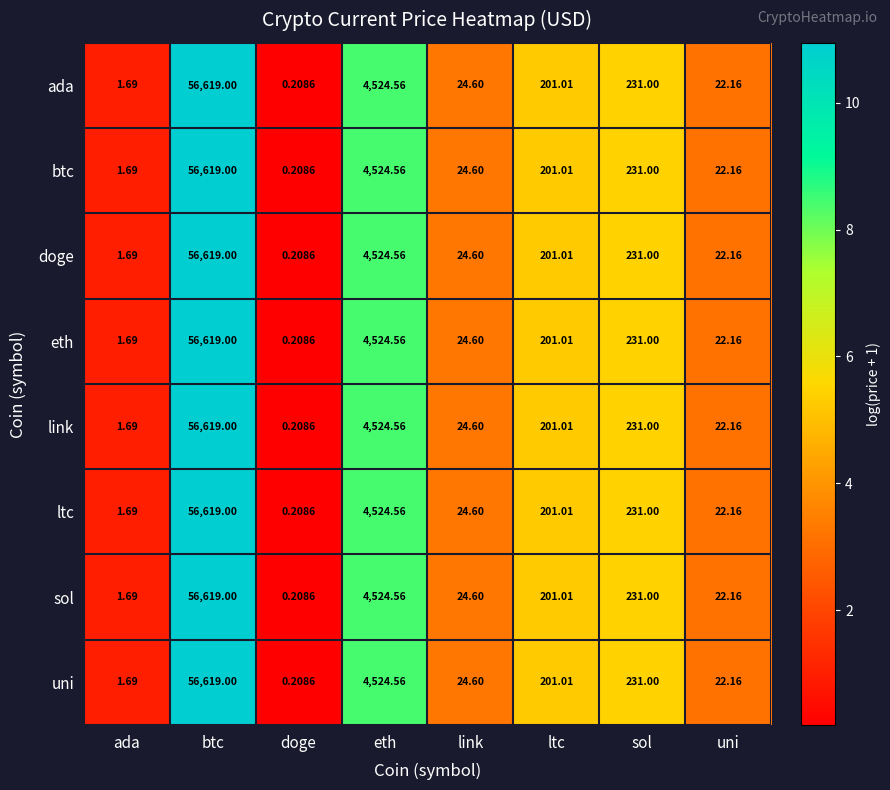

At which label does btc reach its minimum?

doge